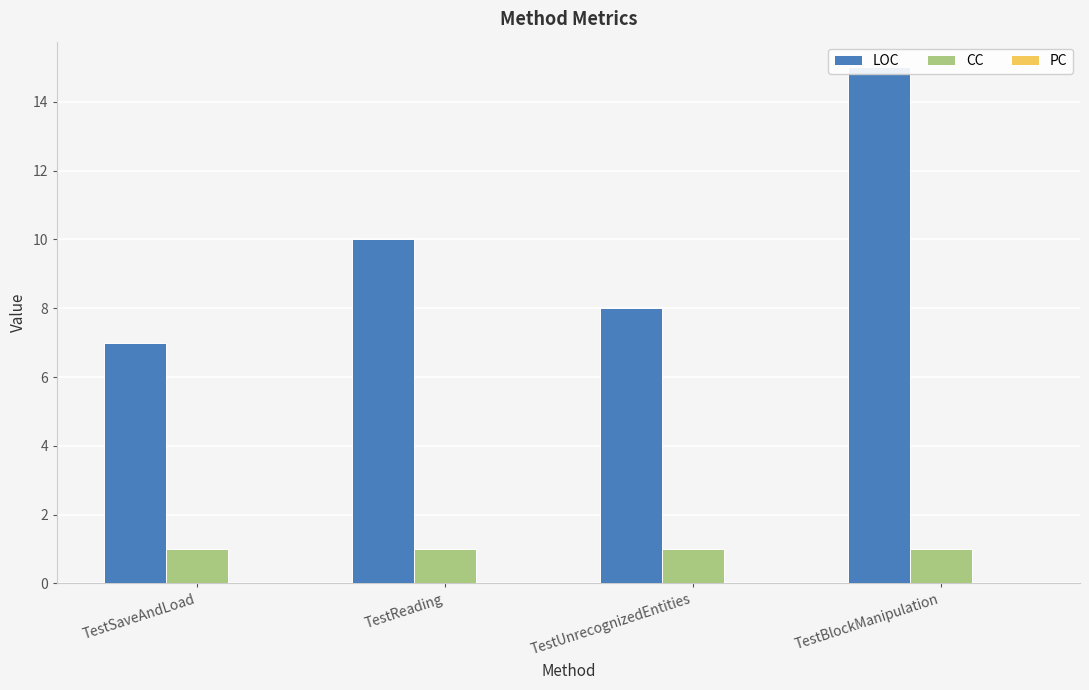

How many bars are there in each group?

3